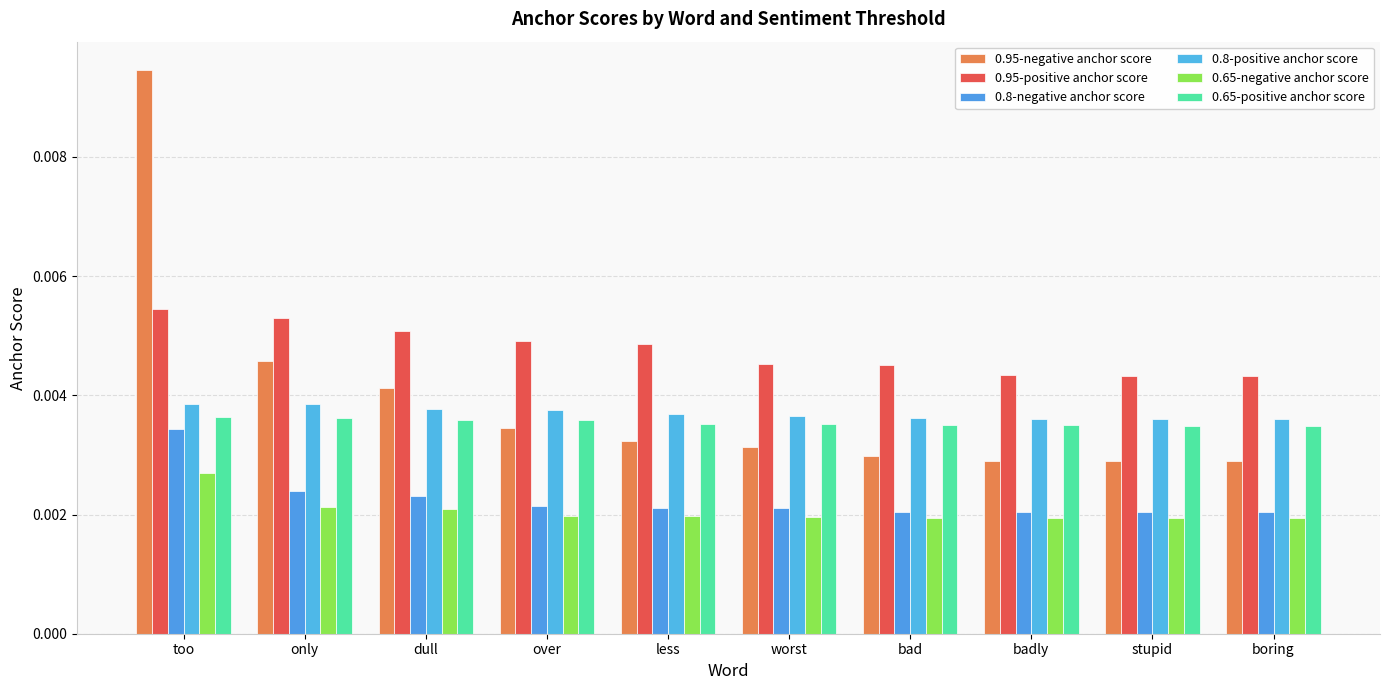

What is the label of the 9th bar from the left?

stupid